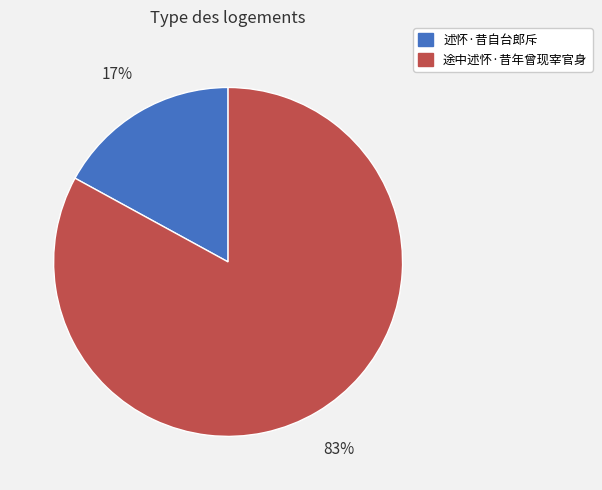

What percentage is the 述怀·昔自台郎斥 slice, to the nearest percent?

17%